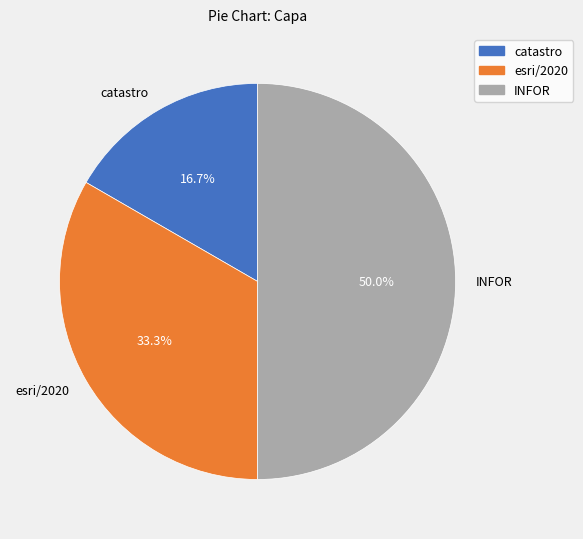

How many slices are in this pie chart?

3